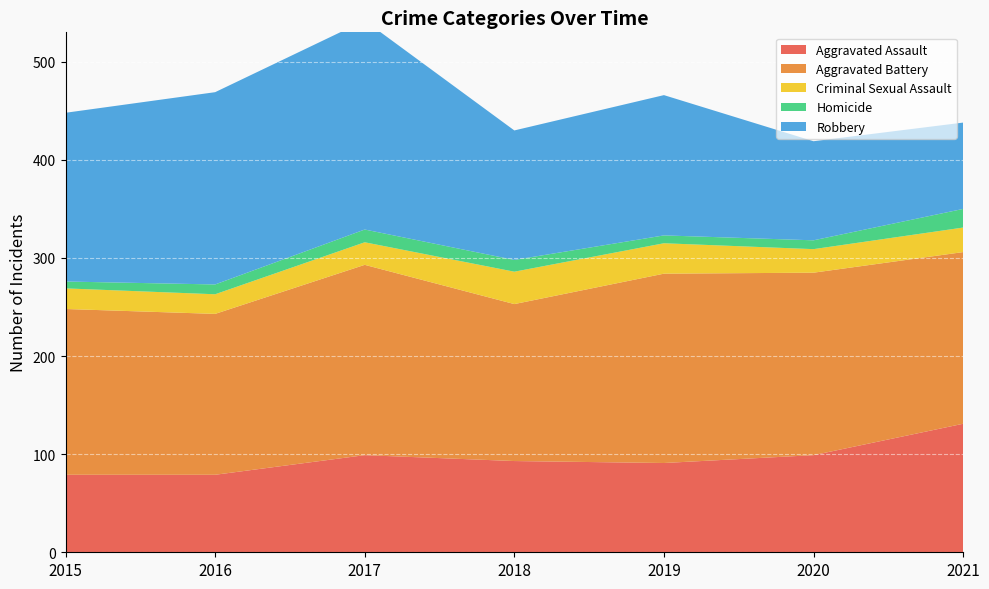

Reading right to left, extract all data points from this chart.

Aggravated Assault: 2021=131	2020=99	2019=91	2018=93	2017=99	2016=79	2015=79
Aggravated Battery: 2021=175	2020=186	2019=193	2018=160	2017=194	2016=164	2015=169
Criminal Sexual Assault: 2021=25	2020=24	2019=31	2018=33	2017=23	2016=20	2015=21
Homicide: 2021=19	2020=9	2019=8	2018=12	2017=13	2016=10	2015=7
Robbery: 2021=88	2020=101	2019=143	2018=132	2017=213	2016=196	2015=172